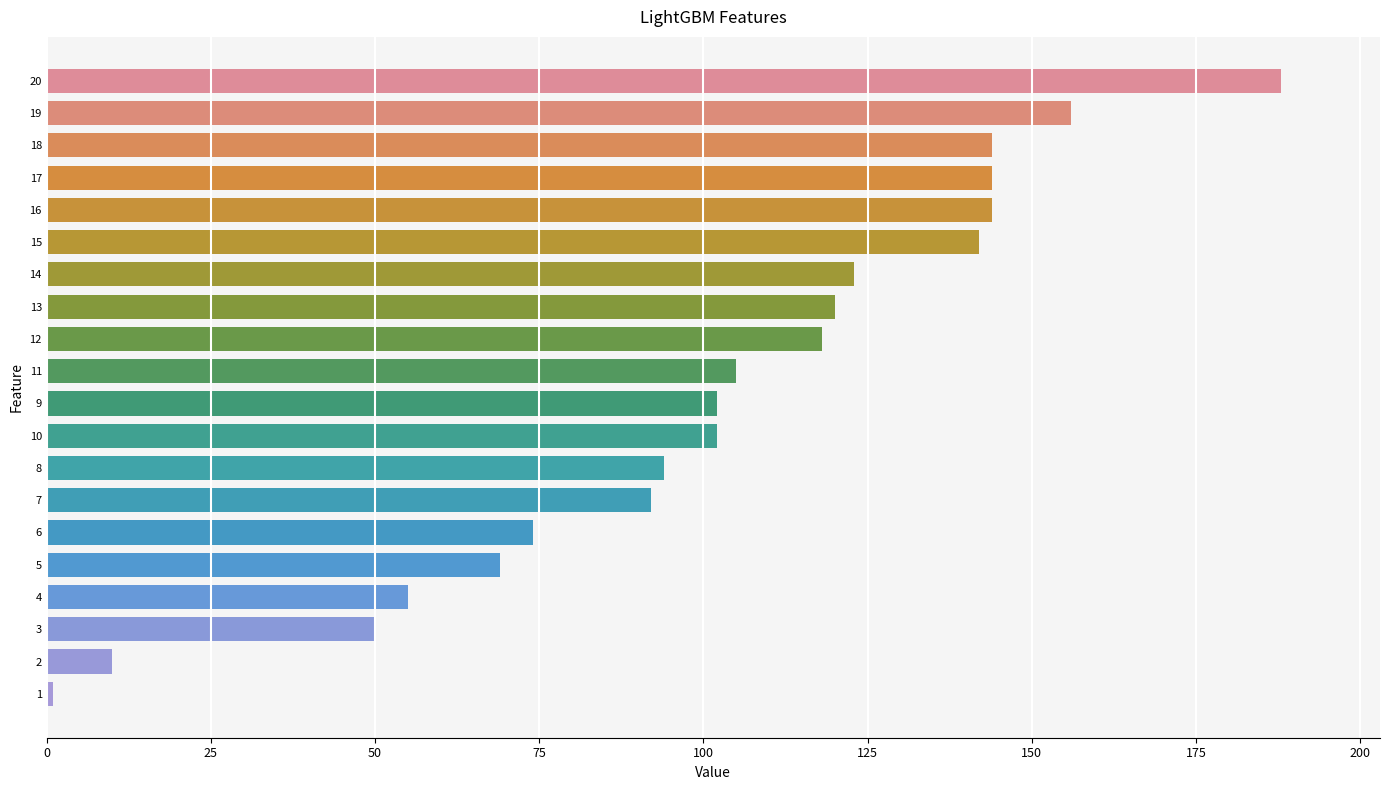

Count the number of data series in this chart.

1